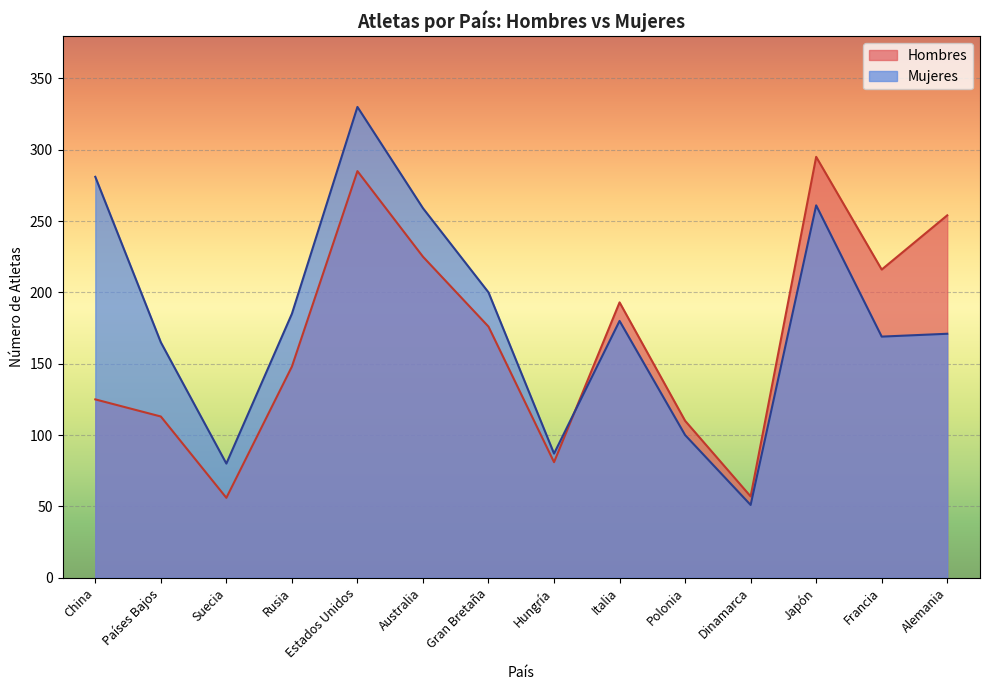

How many series are shown in this chart?

2